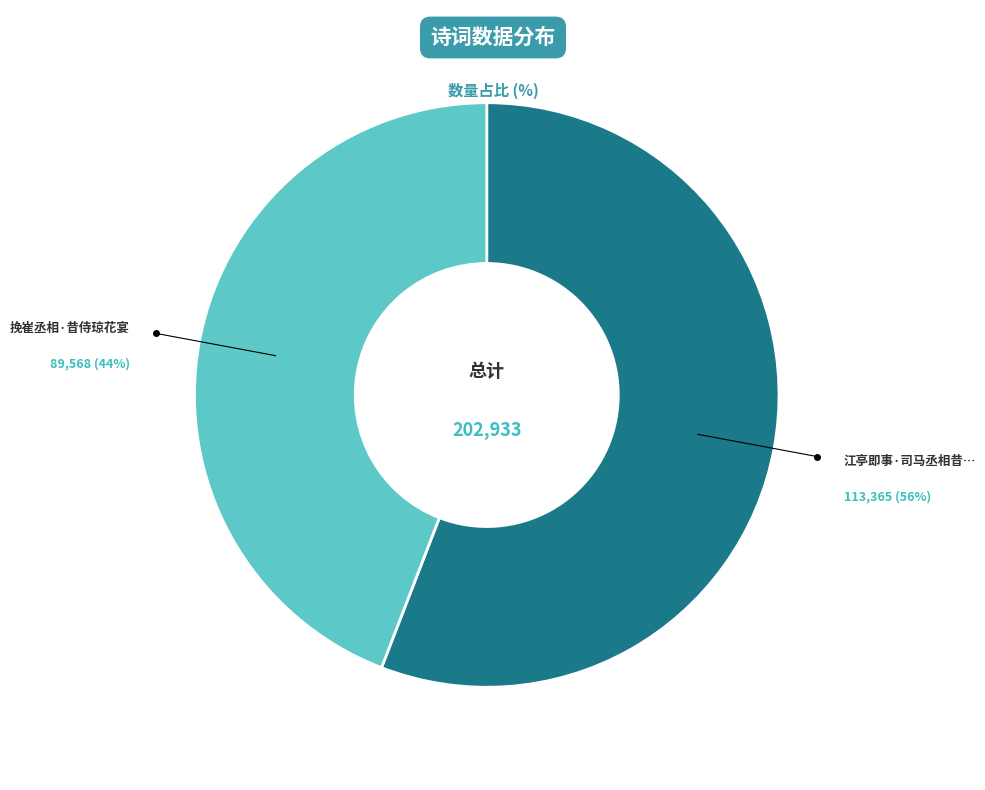

How many slices are in this pie chart?

2